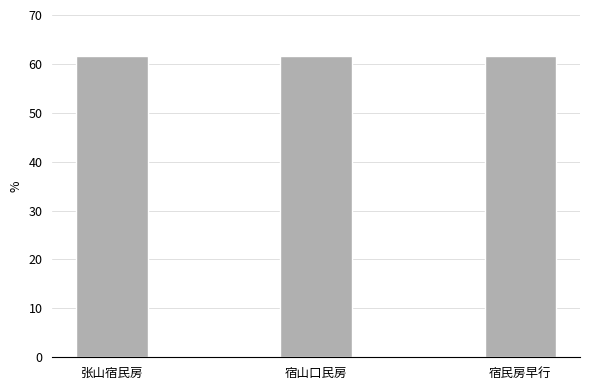

How many bars are there in total?

3